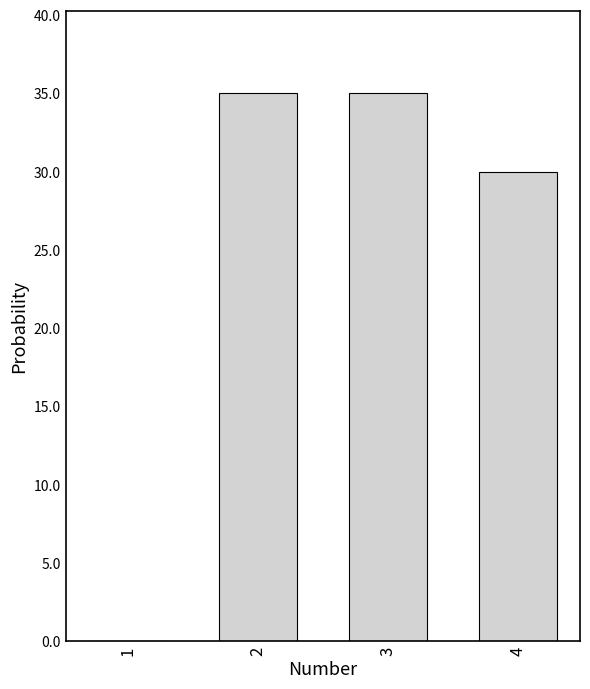

What is the sum of all values?

100